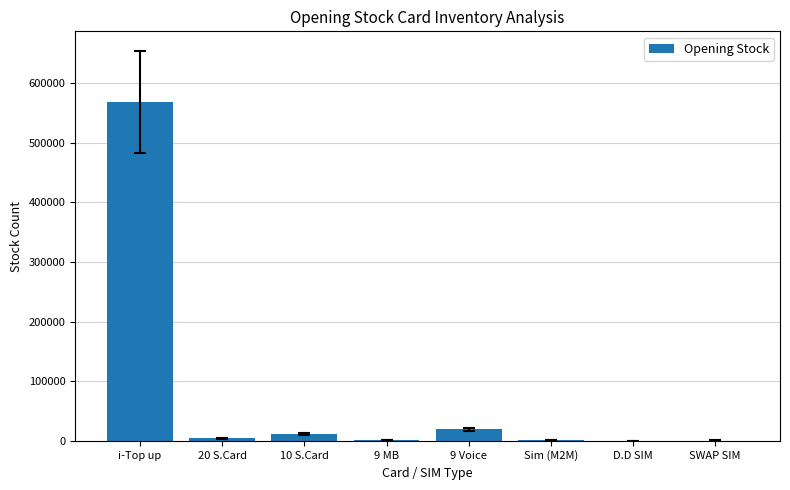

What is the maximum value shown in the chart?

568488